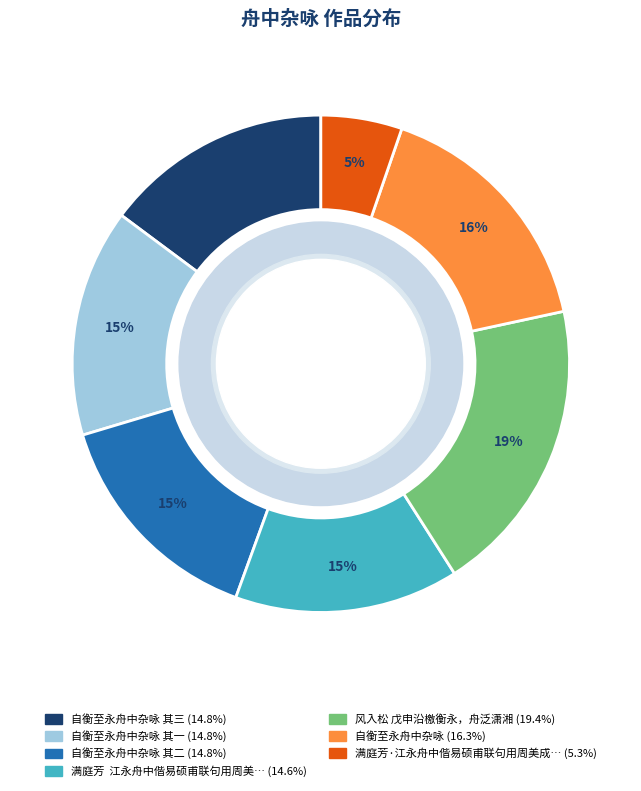

Is there any slice that represents more than half of the pie?

No